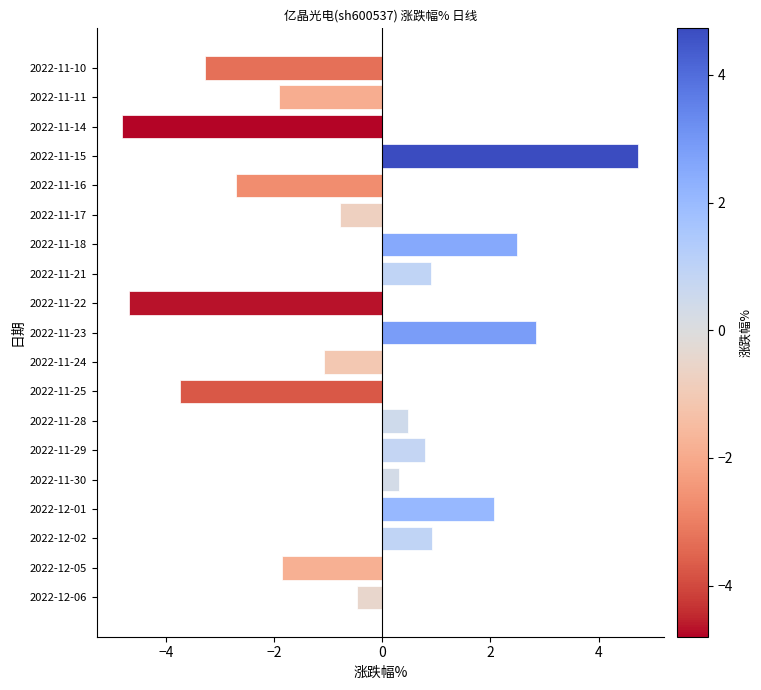

How many bars are there in total?

19